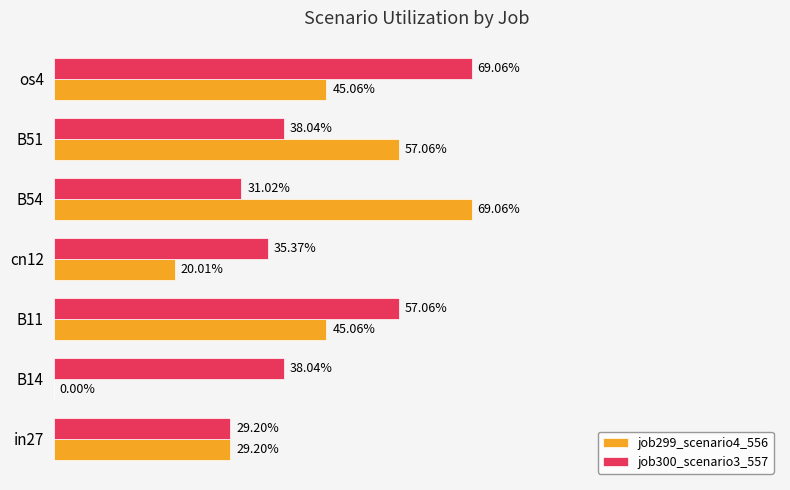

What is the average value of the job299_scenario4_556 series?

0.4